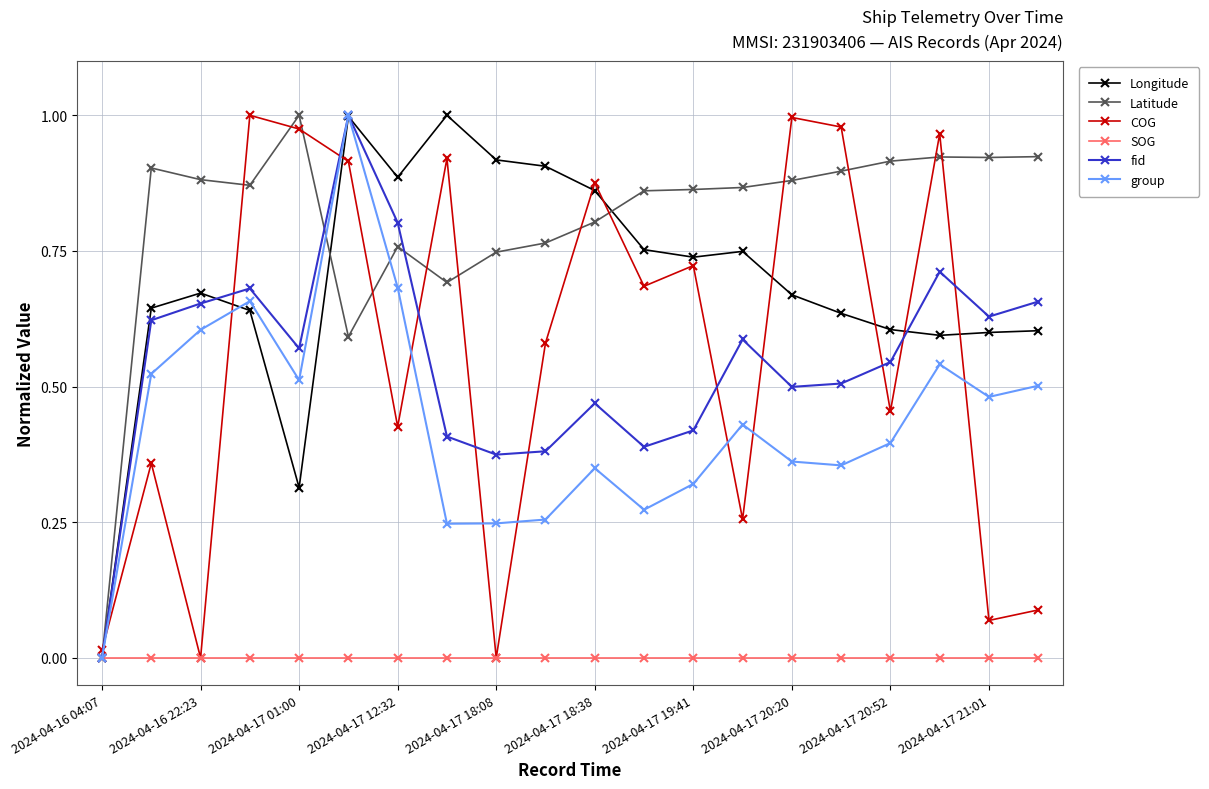

In group, how many points are lower than both neighbors (excluding endpoints)?

5